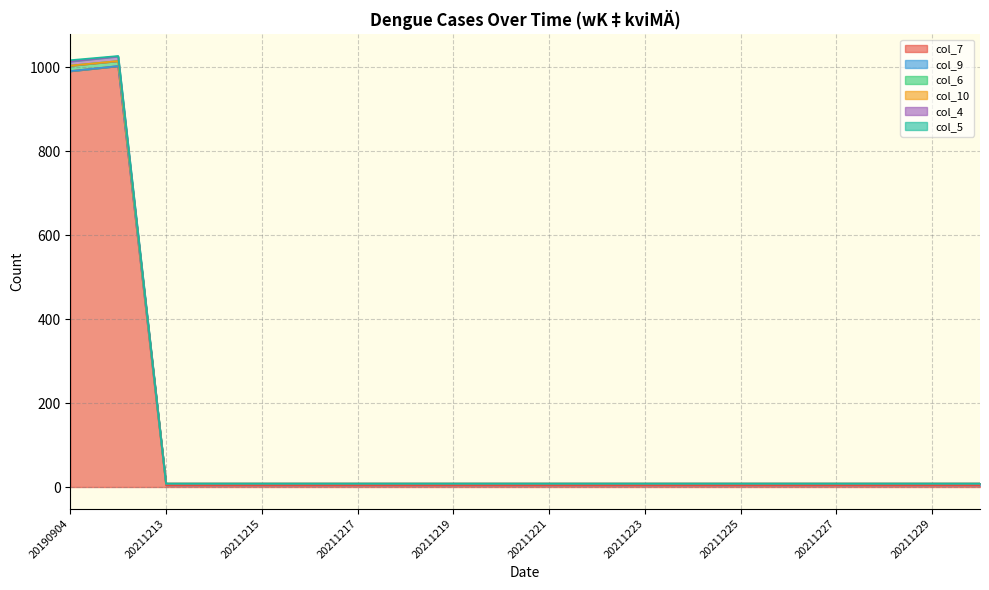

Is it true that col_7 equals 4 at 20211227?

True